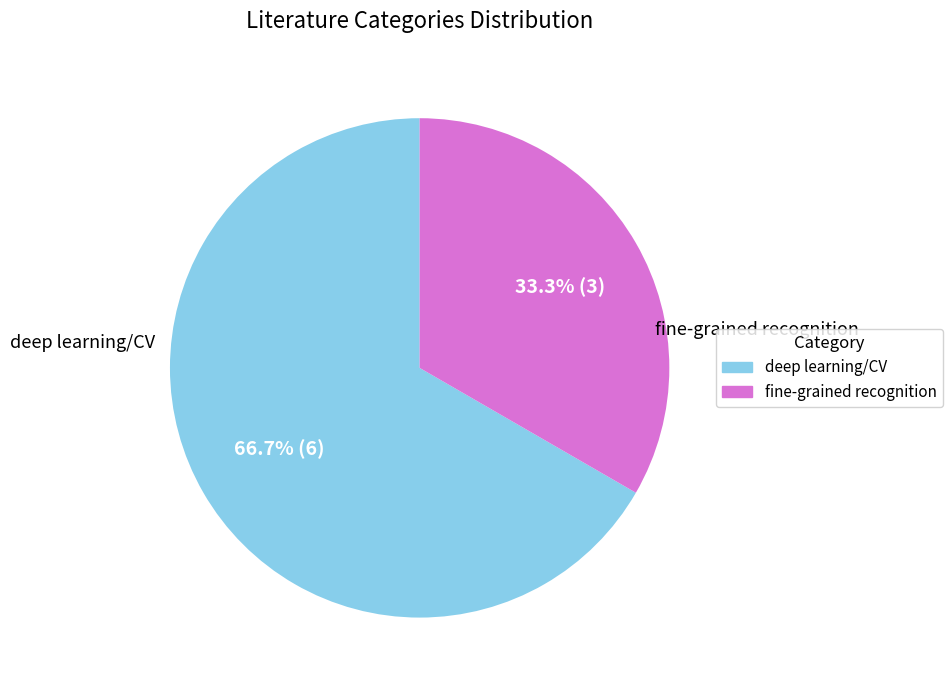

How many slices are in this pie chart?

2